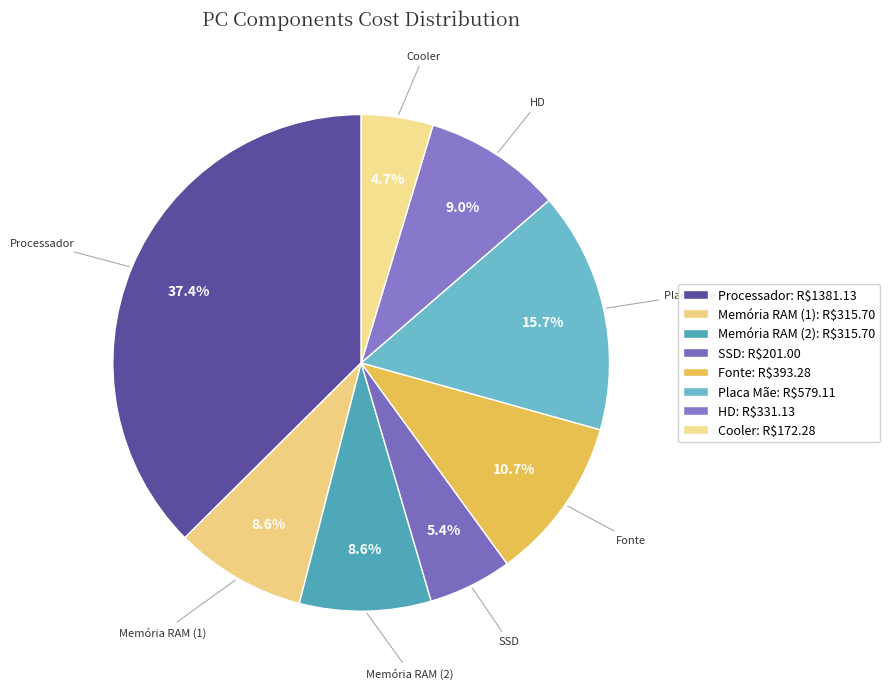

Count the number of slices in the pie.

8